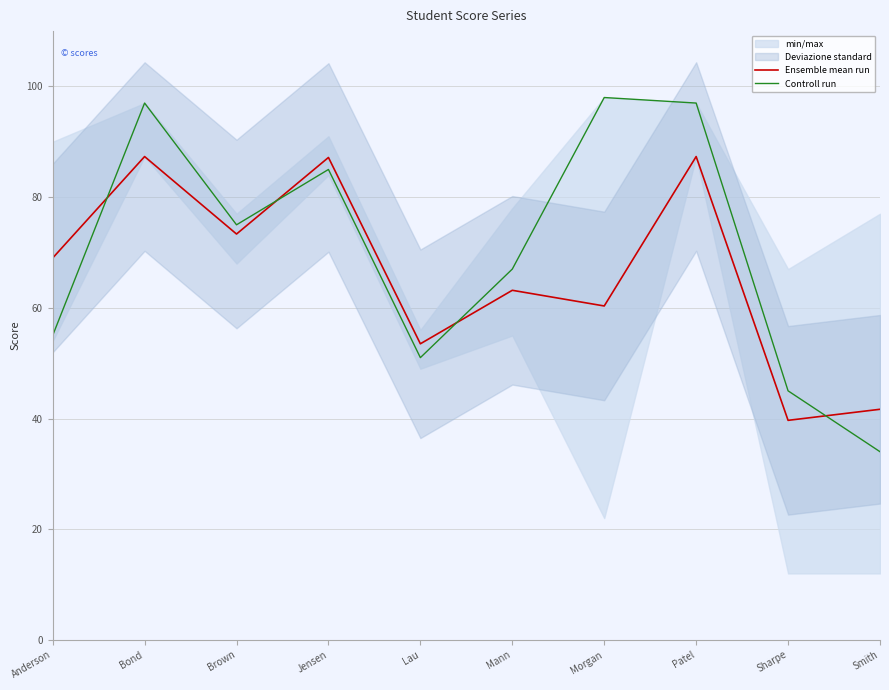

What is the total value across all series at Bond?

184.3